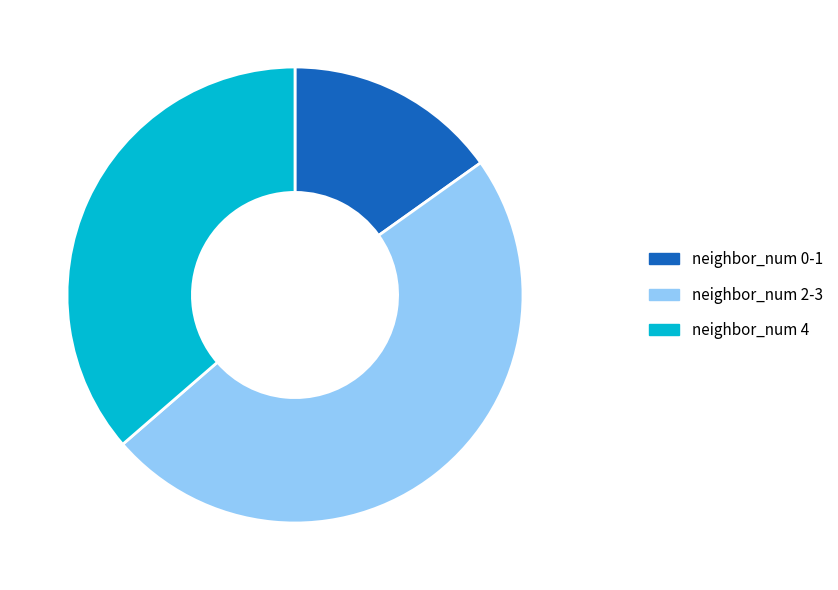

Is there any slice that represents more than half of the pie?

No